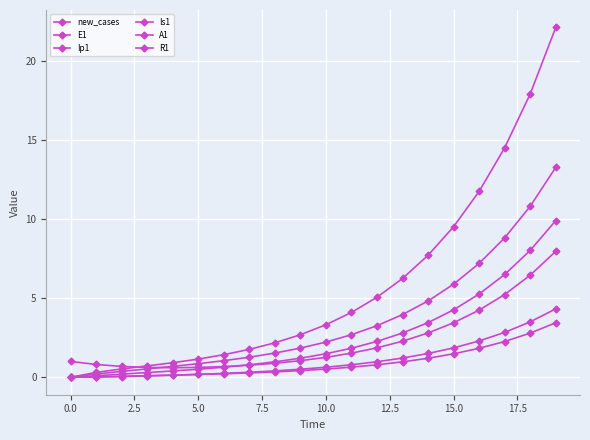

What is the value of the Ip1 point at the 7th from the left?

0.2